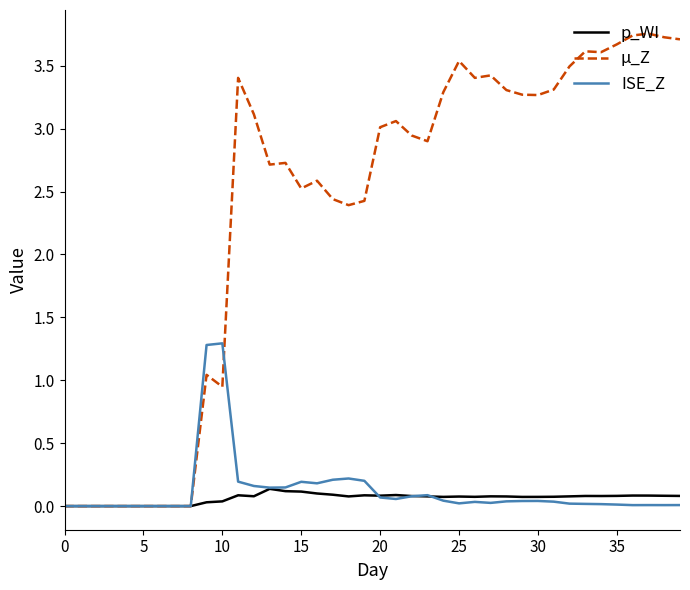

How many categories are shown in the chart?

40